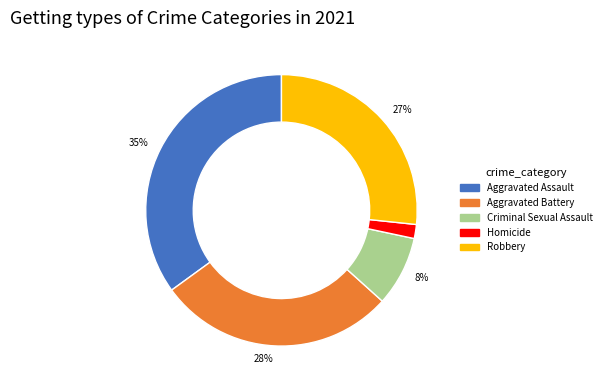

How many segments does this pie chart have?

5